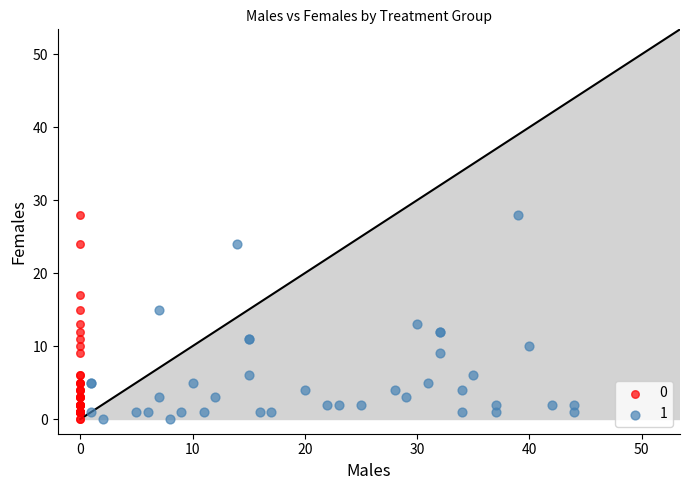

What are all the series names shown in the legend?

0, 1